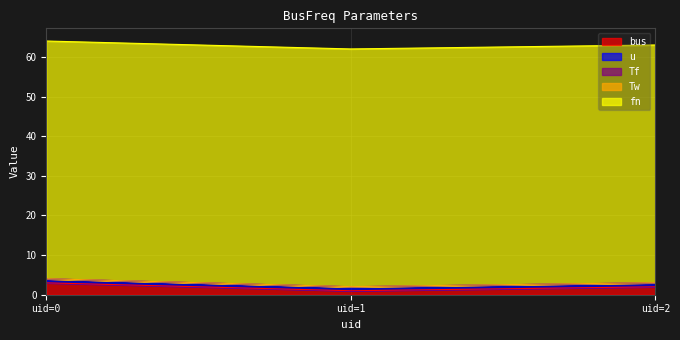

What are all the series names shown in the legend?

bus, u, Tf, Tw, fn